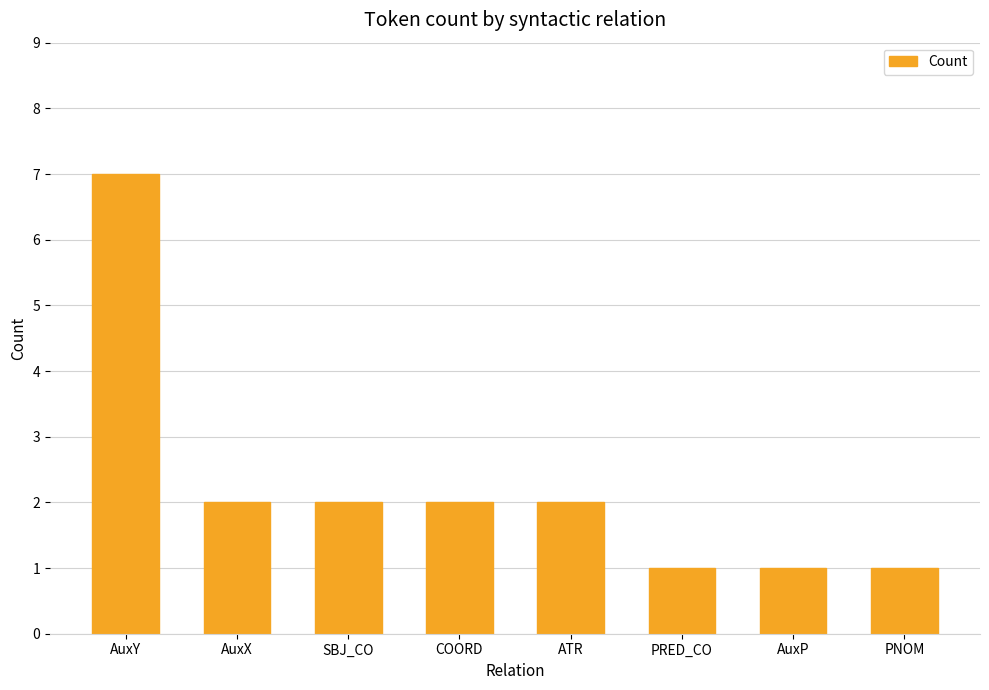

Where does the data first go above 2?

AuxY